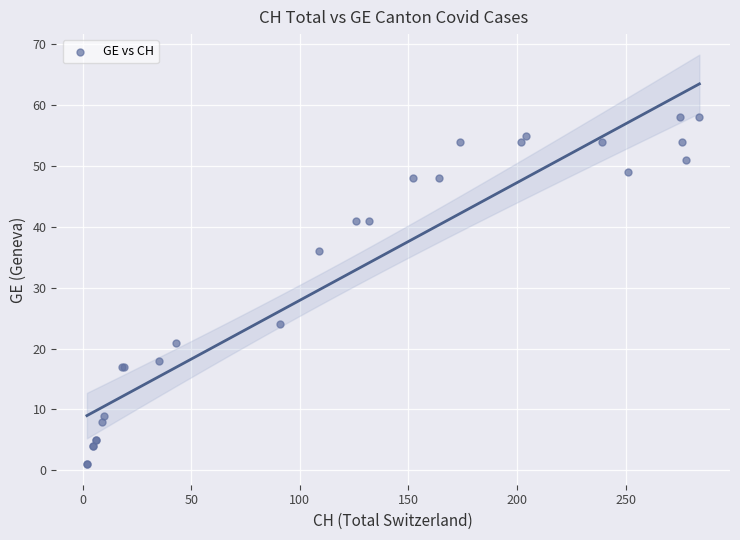

What Y value in the scatter plot is closest to 29?

24